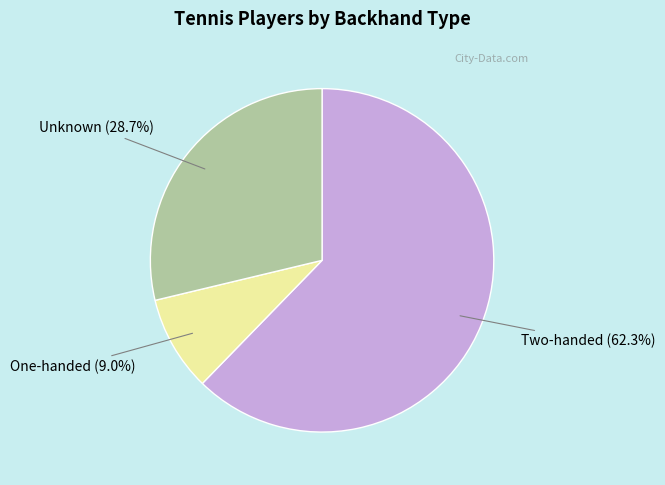

Which category has the smallest portion of the pie?

One-handed